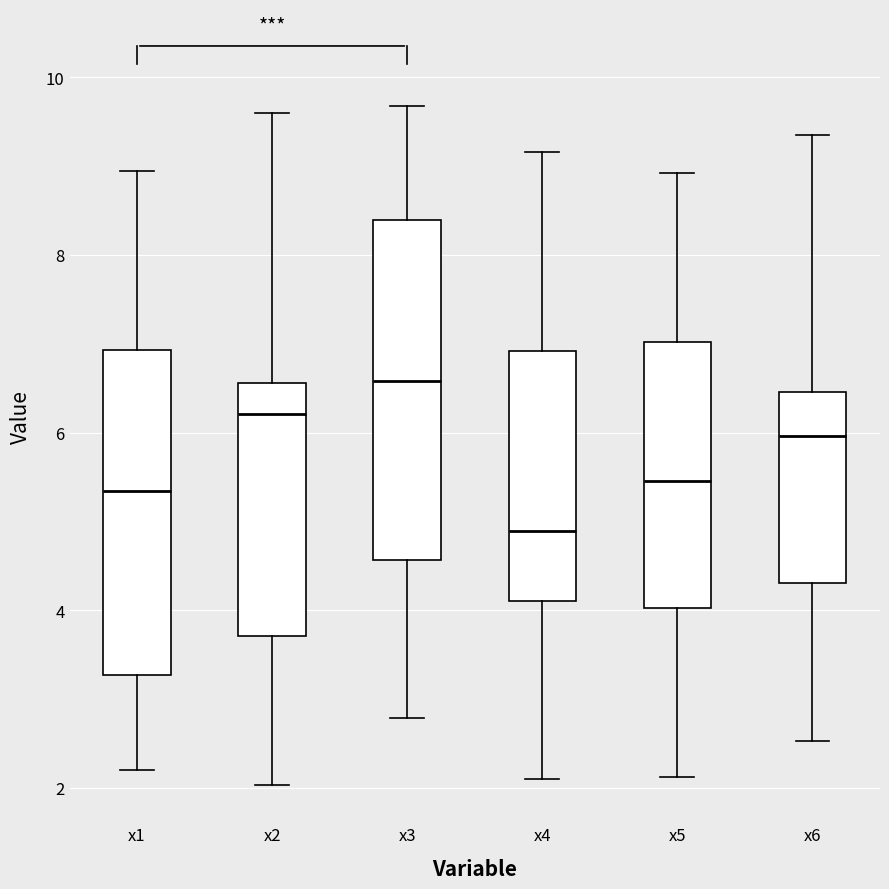

Where does the upper whisker of the box for x4 end on the y-axis? The values are not printed on the chart, so give them approximately, as read against the axis.

9.2